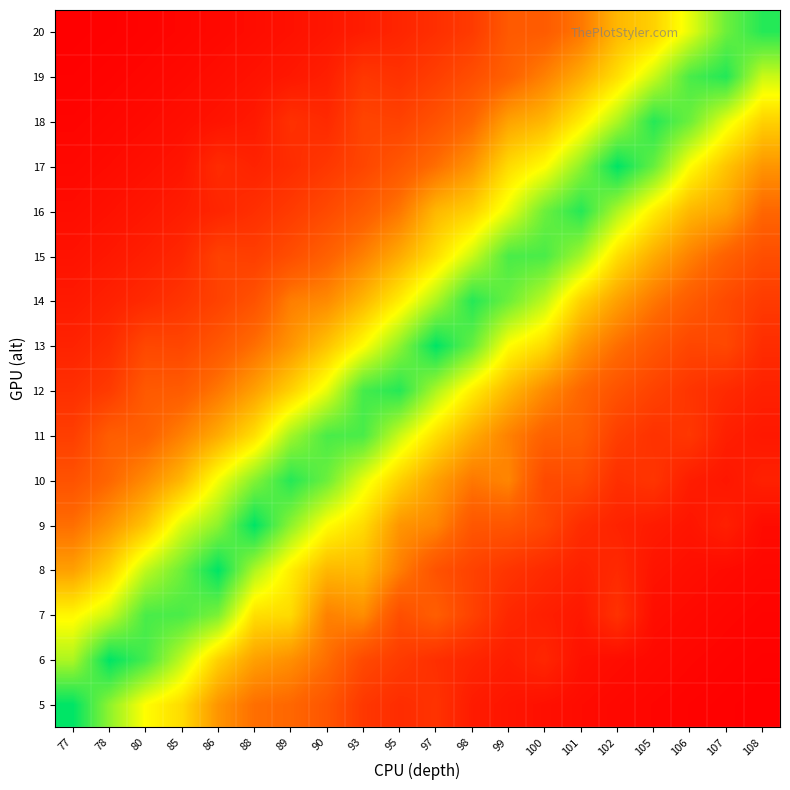

Count the number of data series in this chart.

16